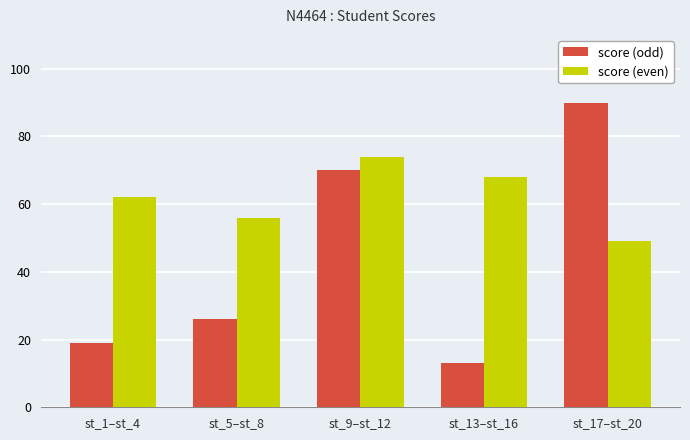

What is the difference between the highest and lowest values at st_1–st_4?

43